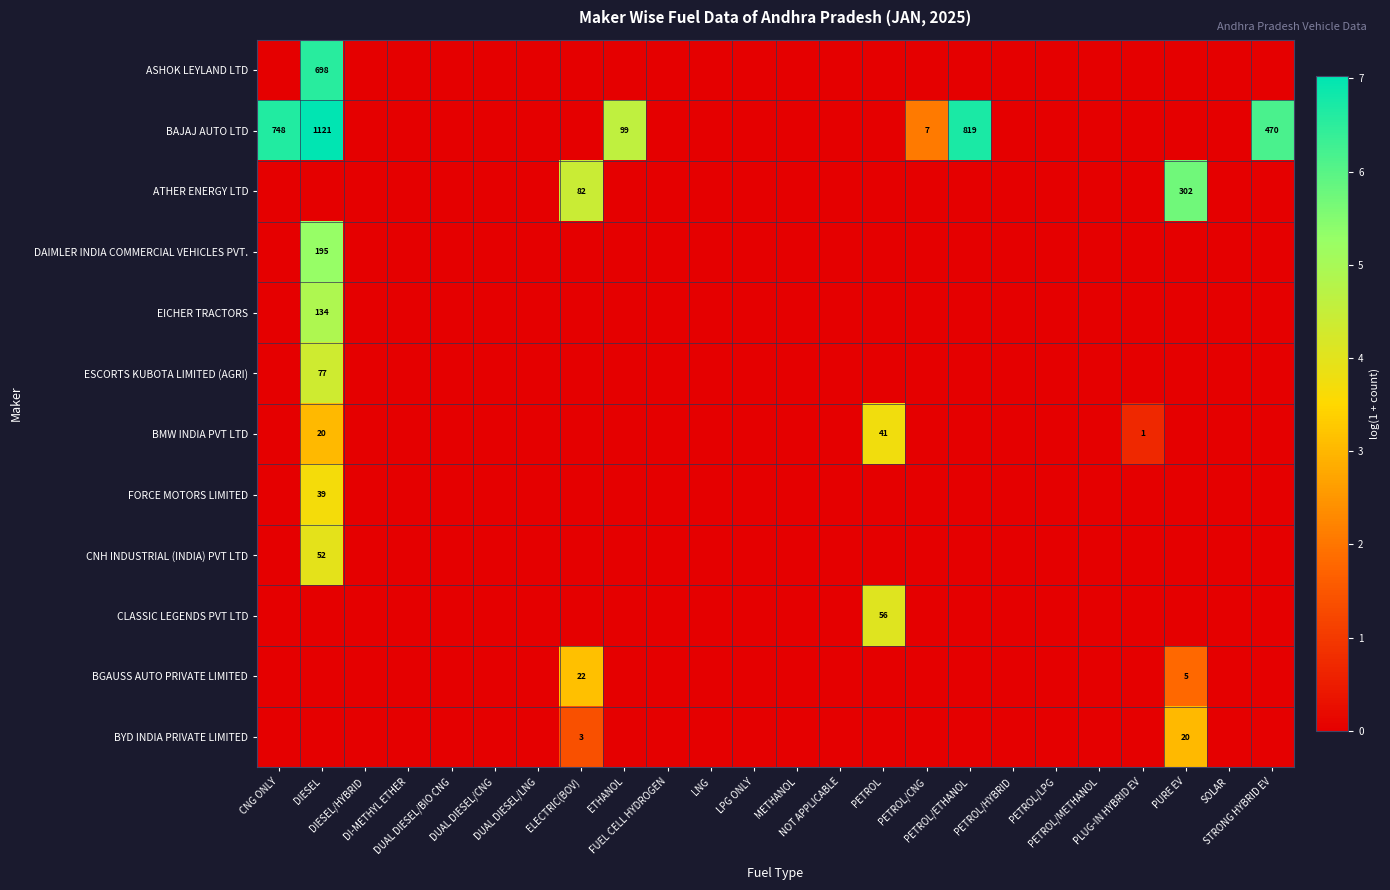

Which series has the widest spread of values?

BAJAJ AUTO LTD